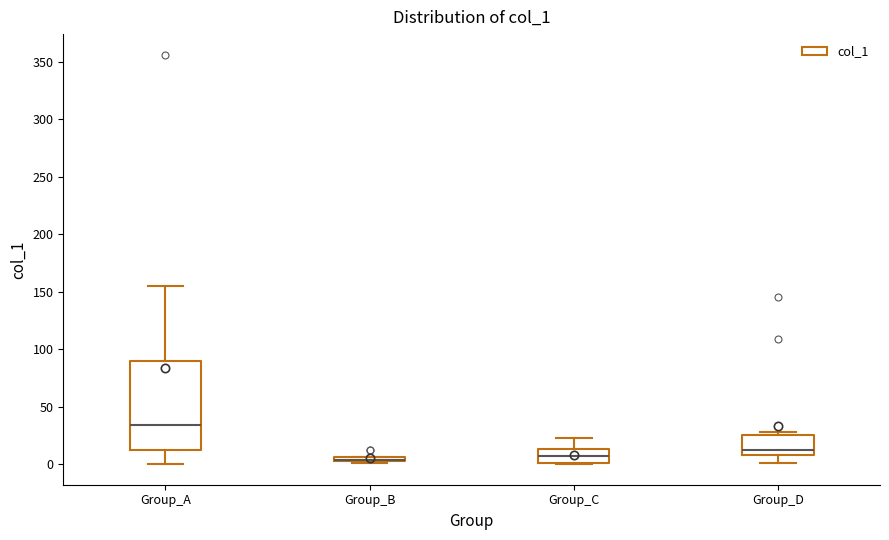

Which box is the tallest, from its lower edge to its upper edge?

Group_A